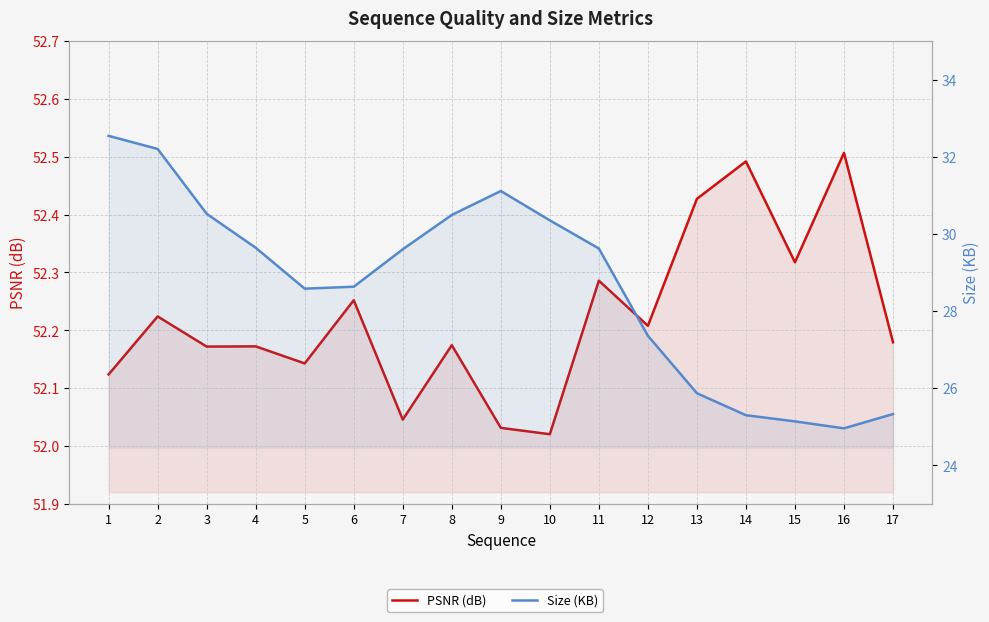

Does the chart have visible grid lines?

Yes